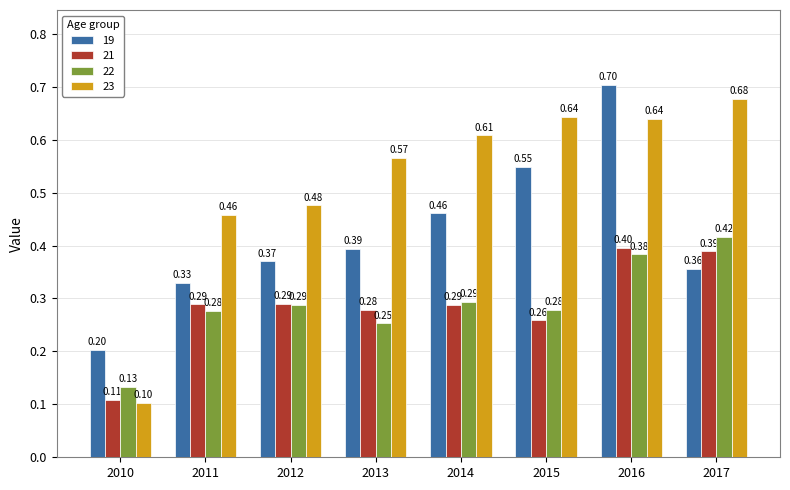

Between 2015 and 2016, which series saw the biggest shift?

19